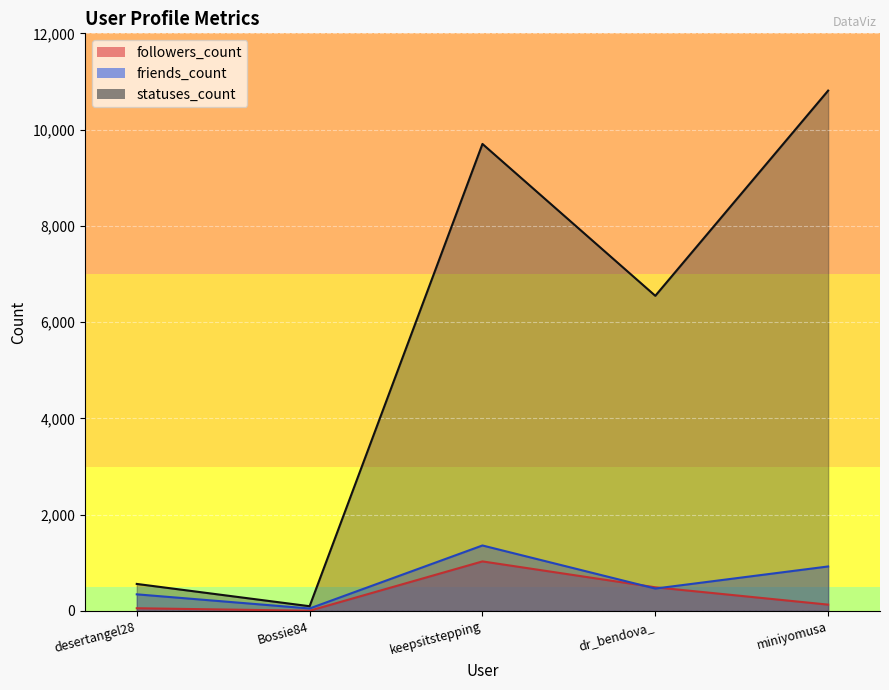

Is the value of friends_count at dr_bendova_ greater than the value of statuses_count at Bossie84?

Yes